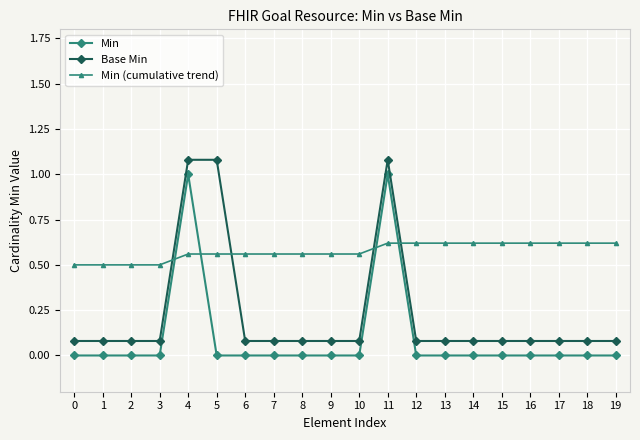

Is it true that Min equals 0.0 at 10?

True